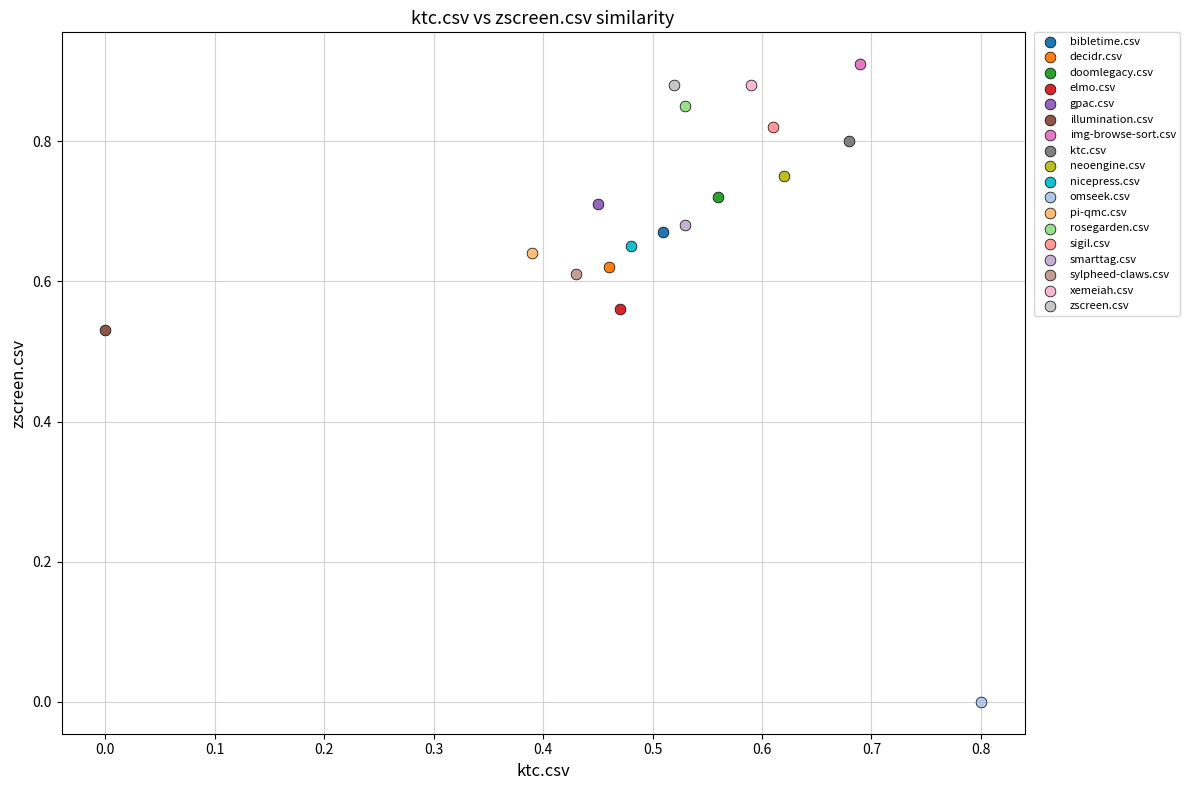

What are all the series names shown in the legend?

bibletime.csv, decidr.csv, doomlegacy.csv, elmo.csv, gpac.csv, illumination.csv, img-browse-sort.csv, ktc.csv, neoengine.csv, nicepress.csv, omseek.csv, pi-qmc.csv, rosegarden.csv, sigil.csv, smarttag.csv, sylpheed-claws.csv, xemeiah.csv, zscreen.csv